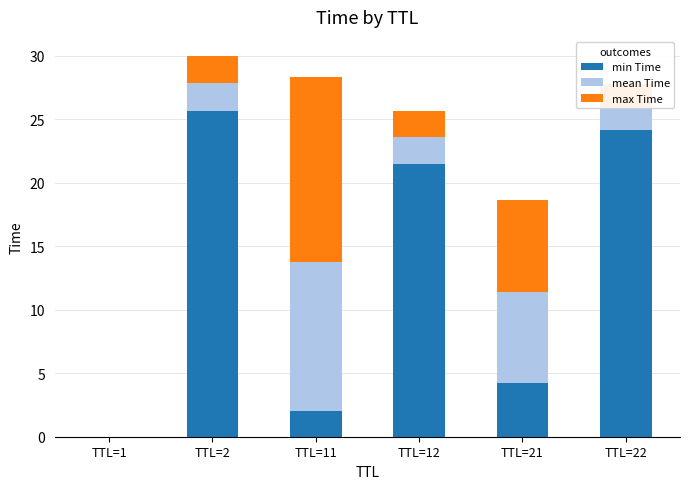

What is the highest value of the min Time series?

25.7